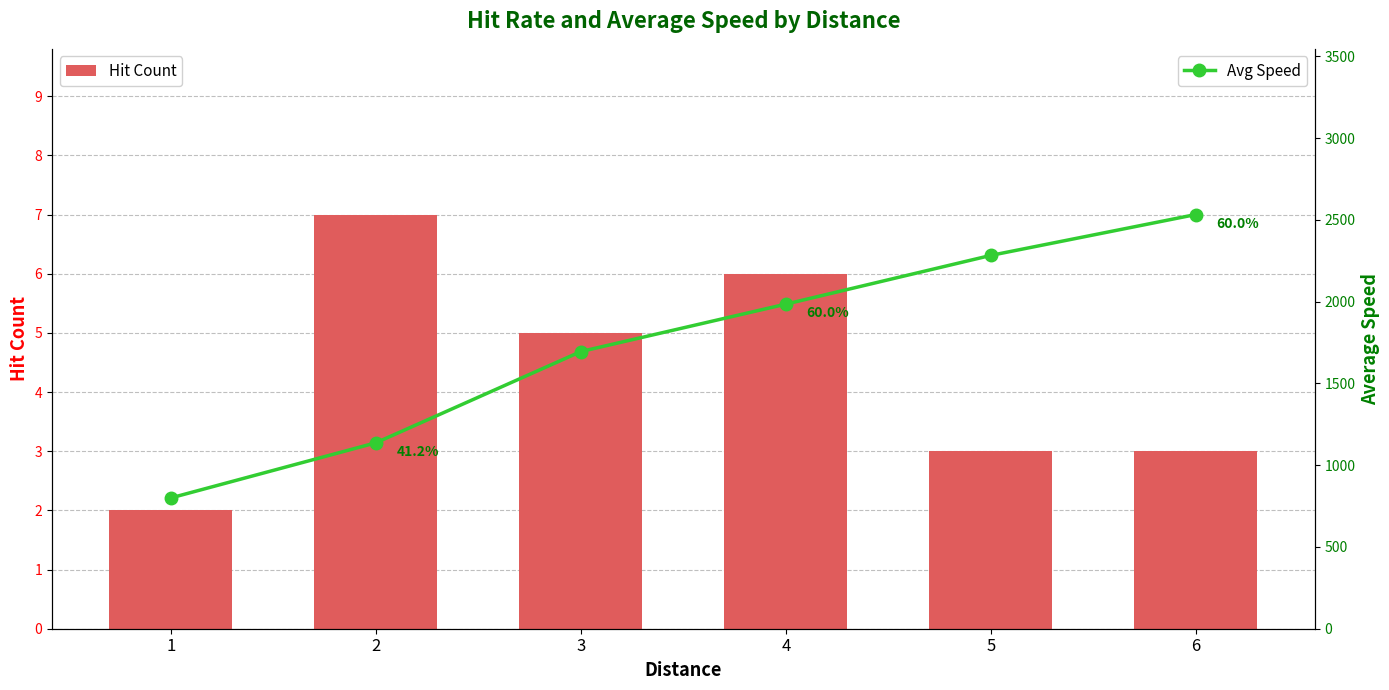

Reading left to right, list all the values displayed in this chart.

Hit Count: 1=2	2=7	3=5	4=6	5=3	6=3
Avg Speed: 1=800	2=1137	3=1695	4=1985	5=2283	6=2533